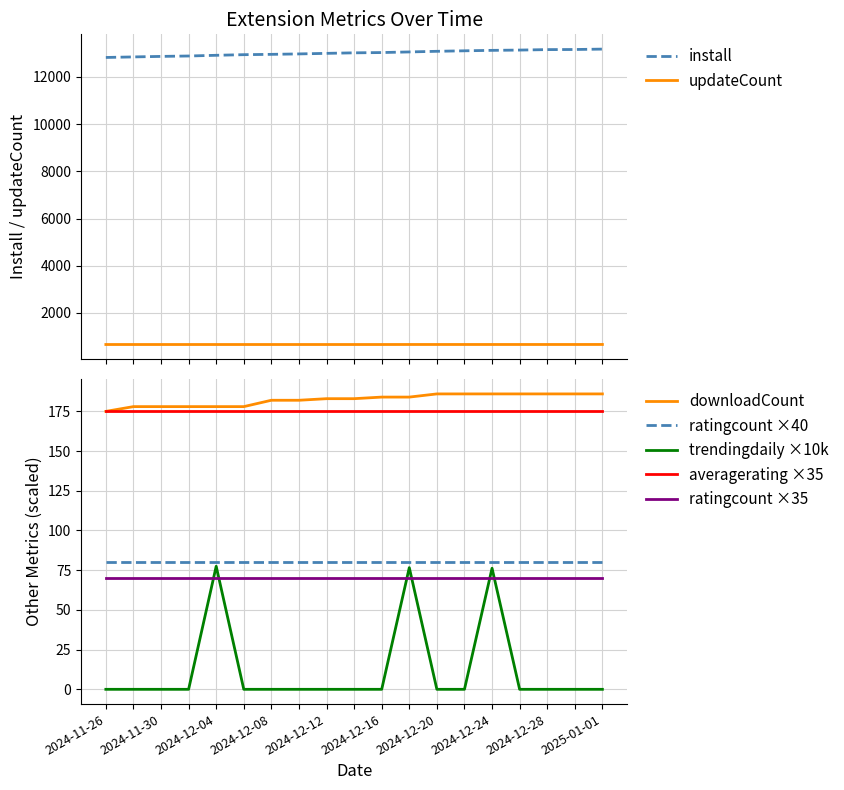

Which series has the largest total across all categories?

install